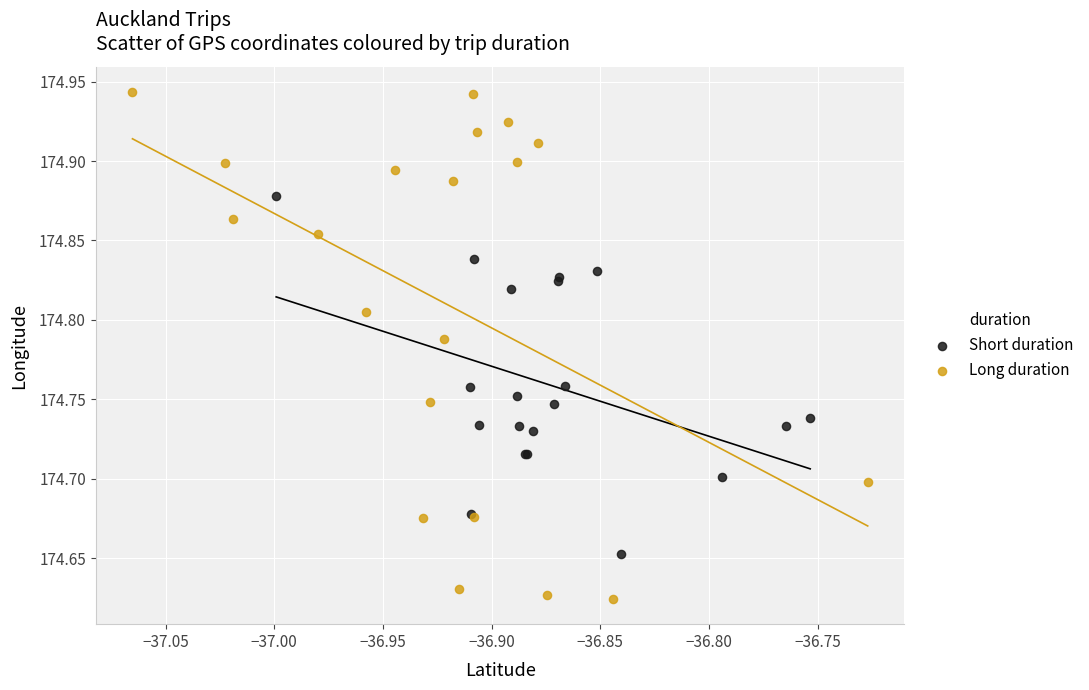

Which series has the widest spread of Y values?

Long duration